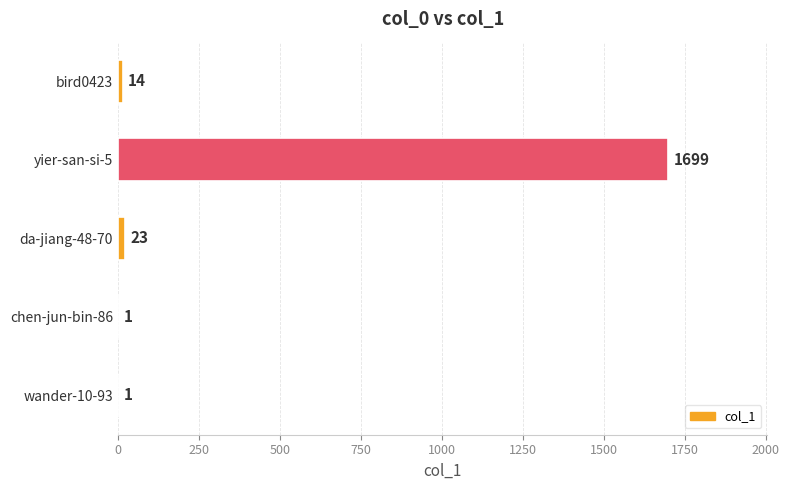

What is the sum of the values at wander-10-93 and da-jiang-48-70?

24